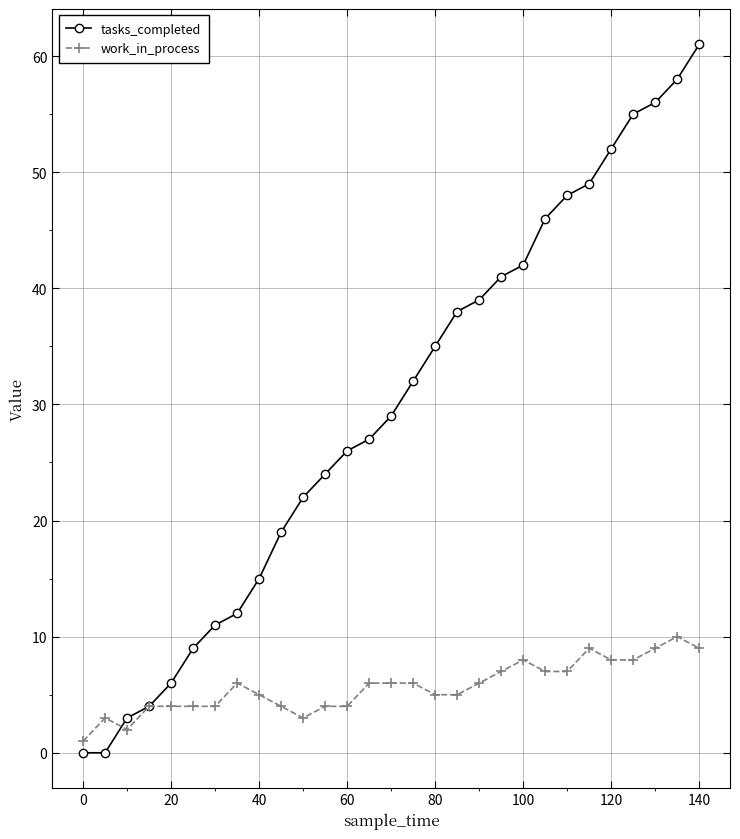

What is the value of the tasks_completed point at the 17th from the left?

35